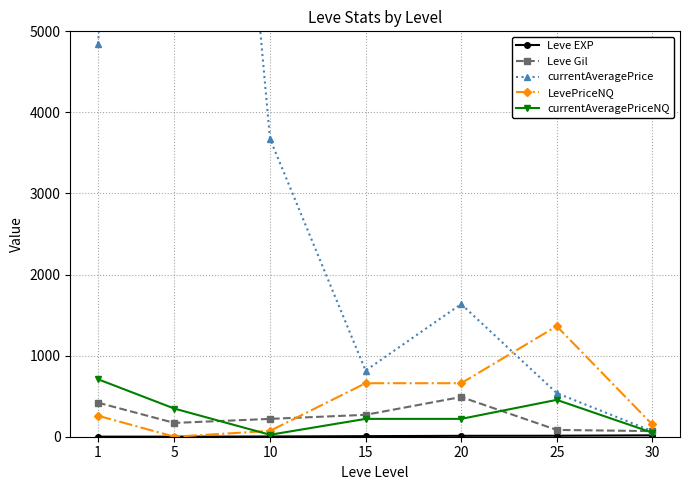

What is the value of the Leve Gil point at the 3rd from the left?

220.0